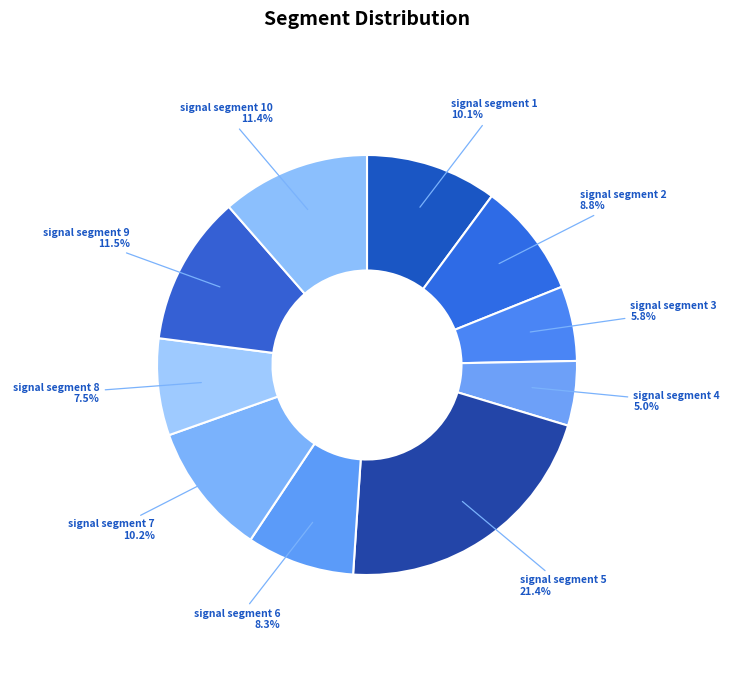

How many segments does this pie chart have?

10